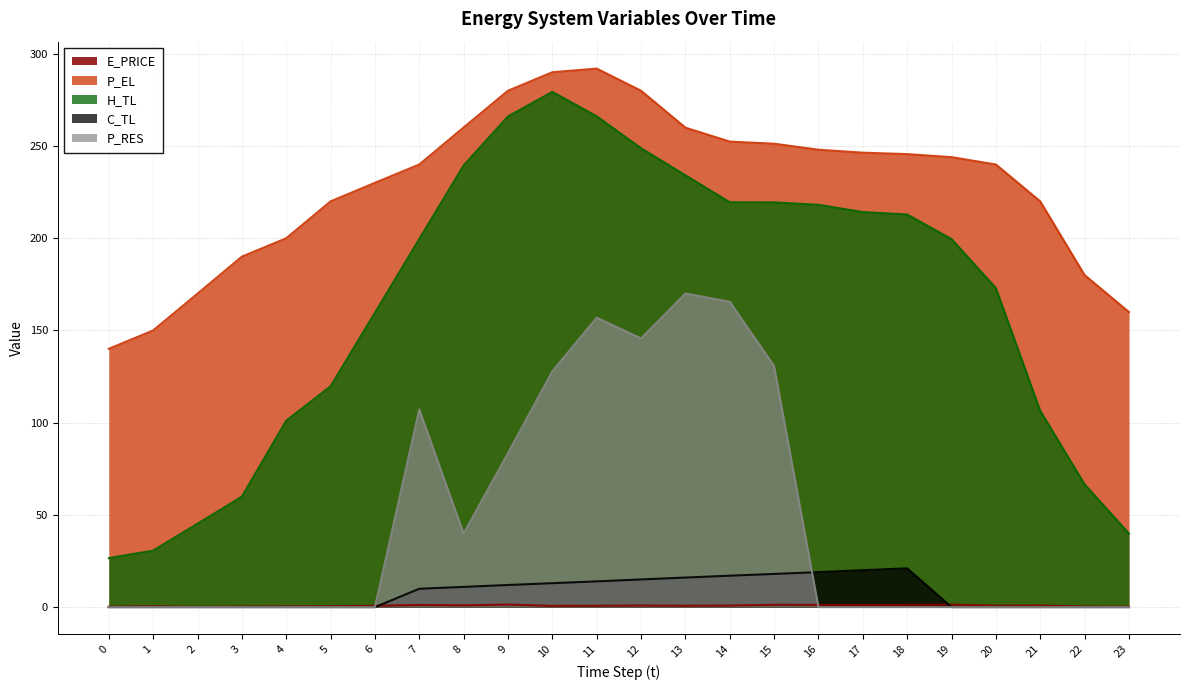

What is the value of the C_TL point at the 9th from the left?

11.0